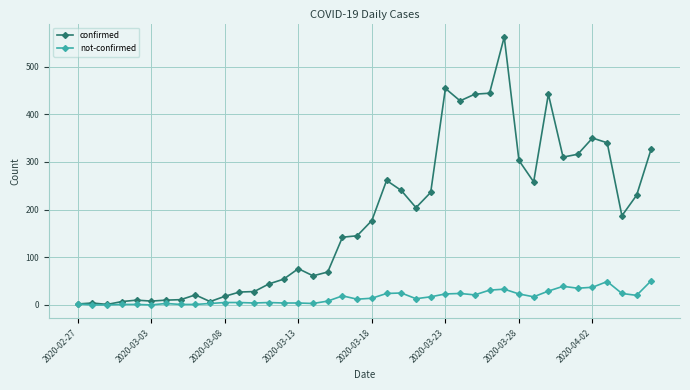

What is the average value of the confirmed series?

181